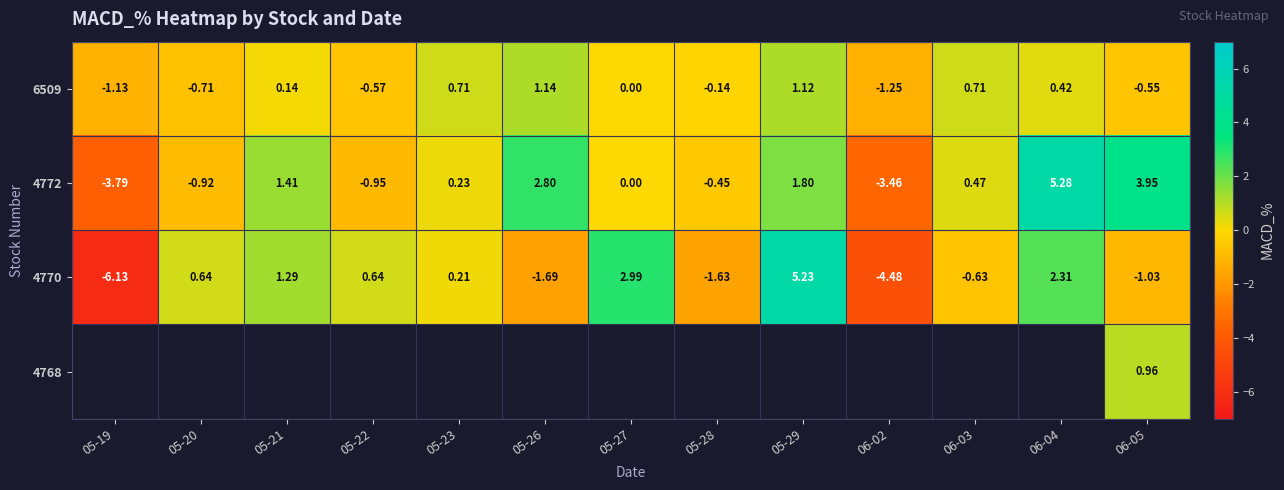

How many distinct data groups are displayed?

4